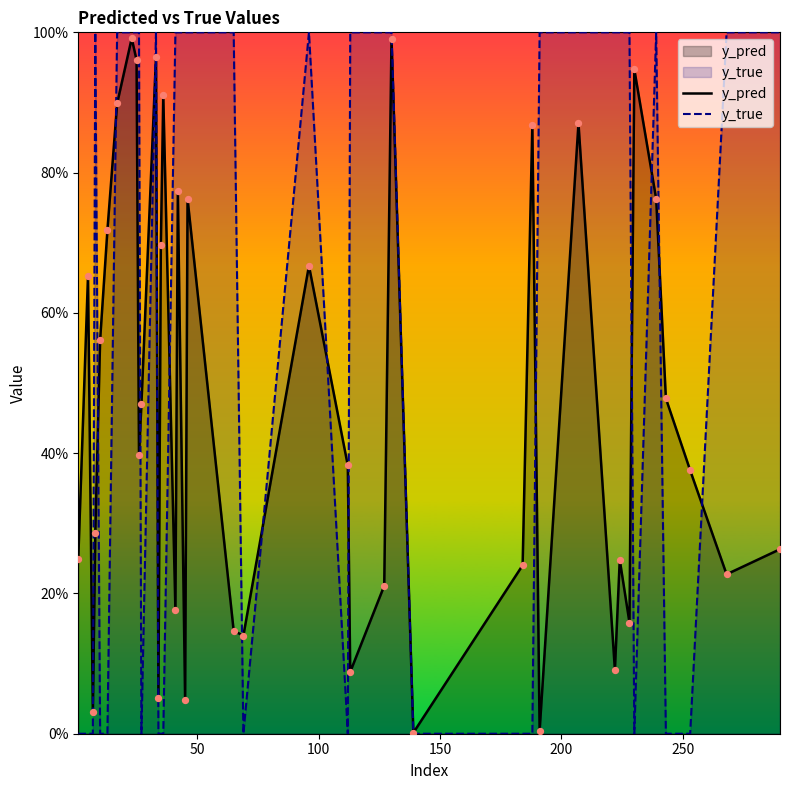

Is the value of y_true at 0 greater than the value of y_pred at 37?

No